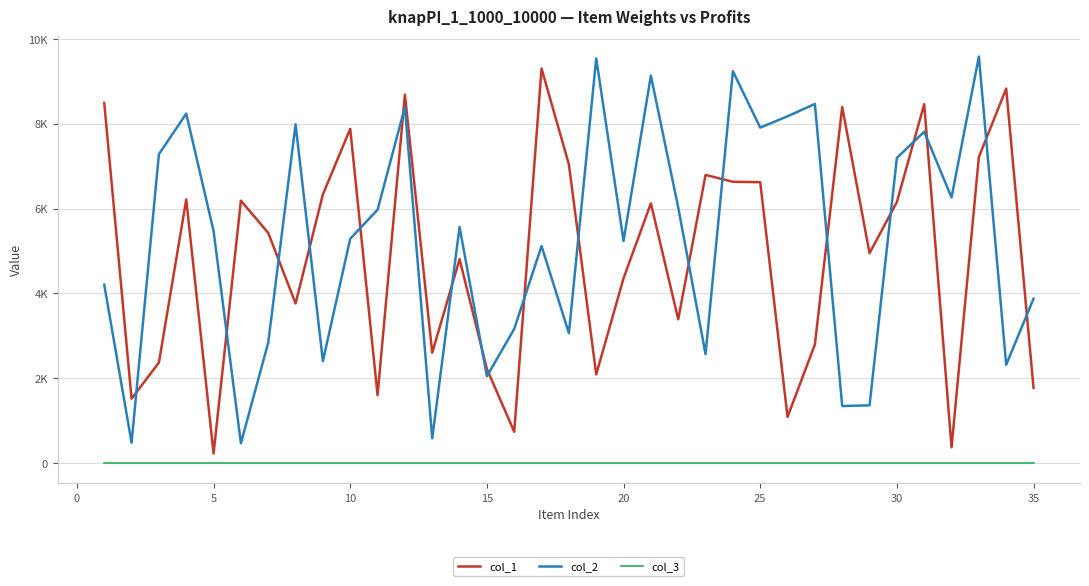

What are all the series names shown in the legend?

col_1, col_2, col_3